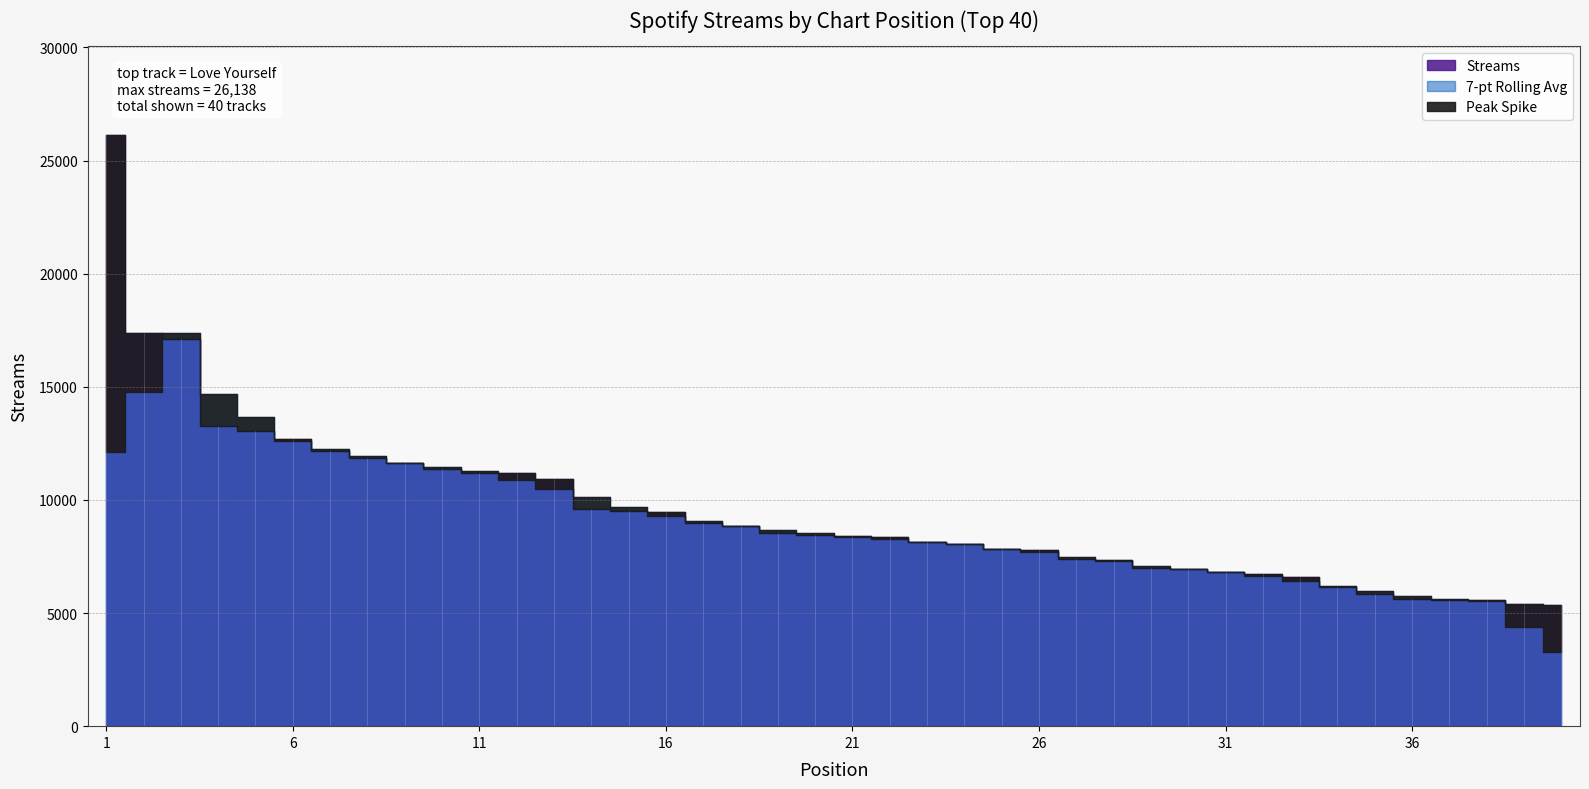

How many lines are shown in the chart?

1